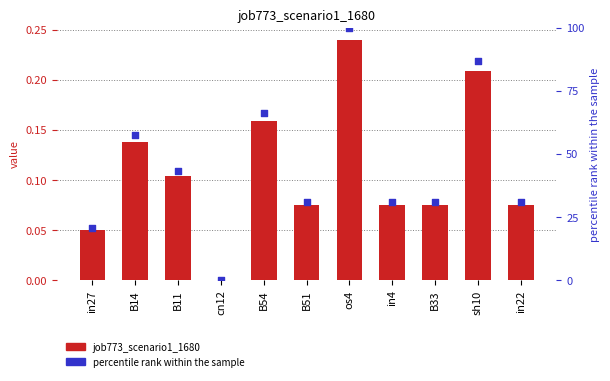

What are all the series names shown in the legend?

job773_scenario1_1680, percentile rank within the sample